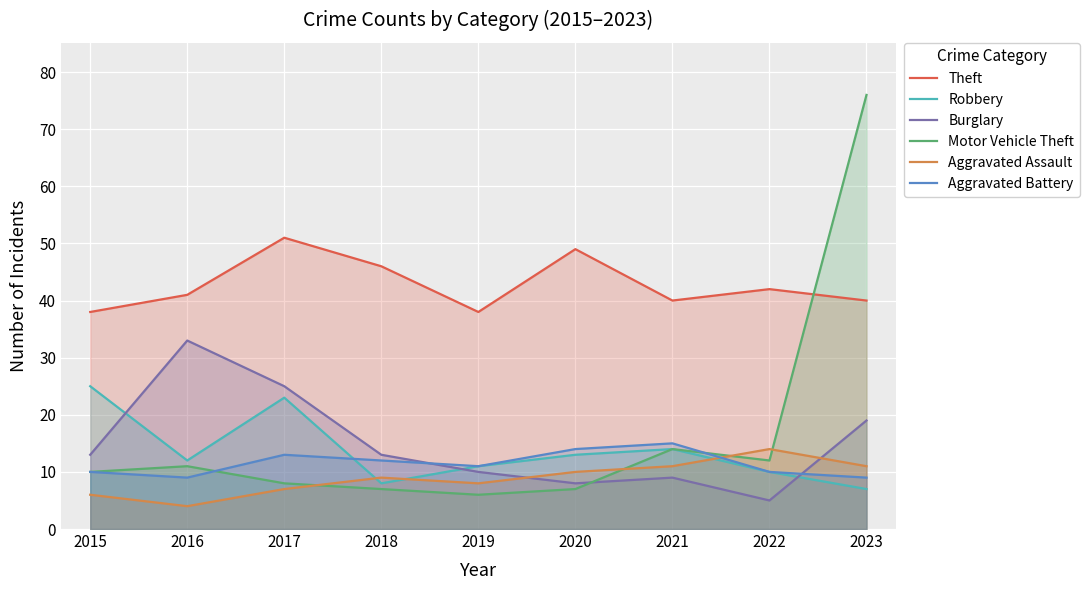

What is the difference between the maximum and second lowest values in the Aggravated Battery series?

6